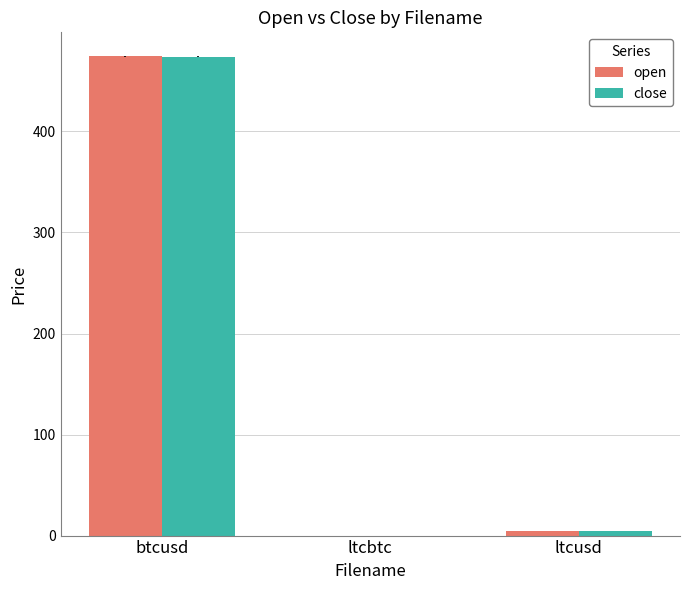

Between btcusd and ltcbtc, which series saw the biggest shift?

open